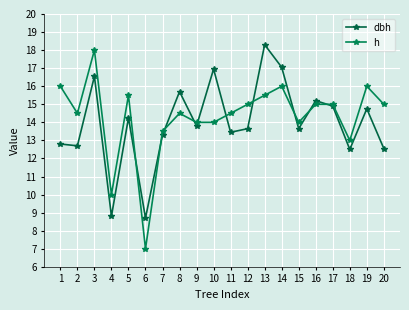

Reading right to left, extract all data points from this chart.

dbh: 12.6	14.8	12.5	14.9	15.2	13.7	17.1	18.3	13.7	13.4	16.9	13.8	15.7	13.3	8.7	14.2	8.8	16.6	12.7	12.8
h: 15.0	16.0	13.0	15.0	15.0	14.0	16.0	15.5	15.0	14.5	14.0	14.0	14.5	13.5	7.0	15.5	10.0	18.0	14.5	16.0